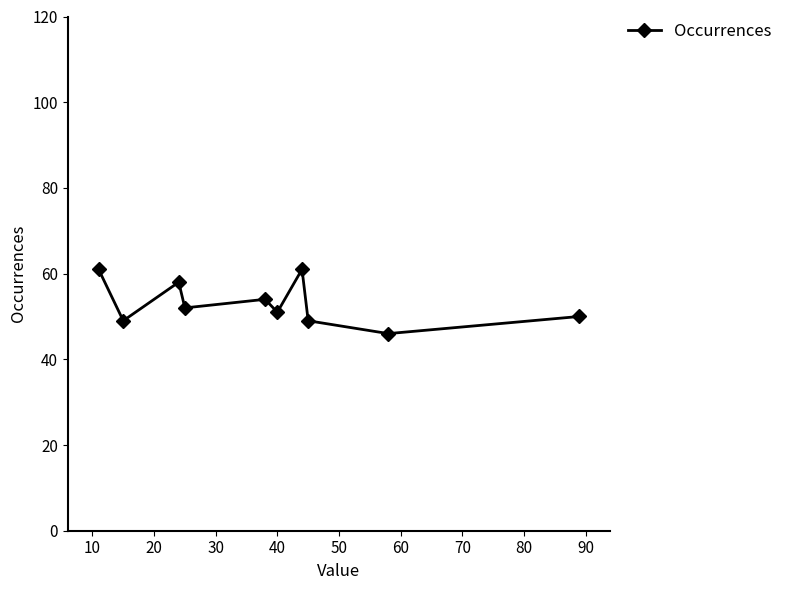

What is the greatest value displayed?

61